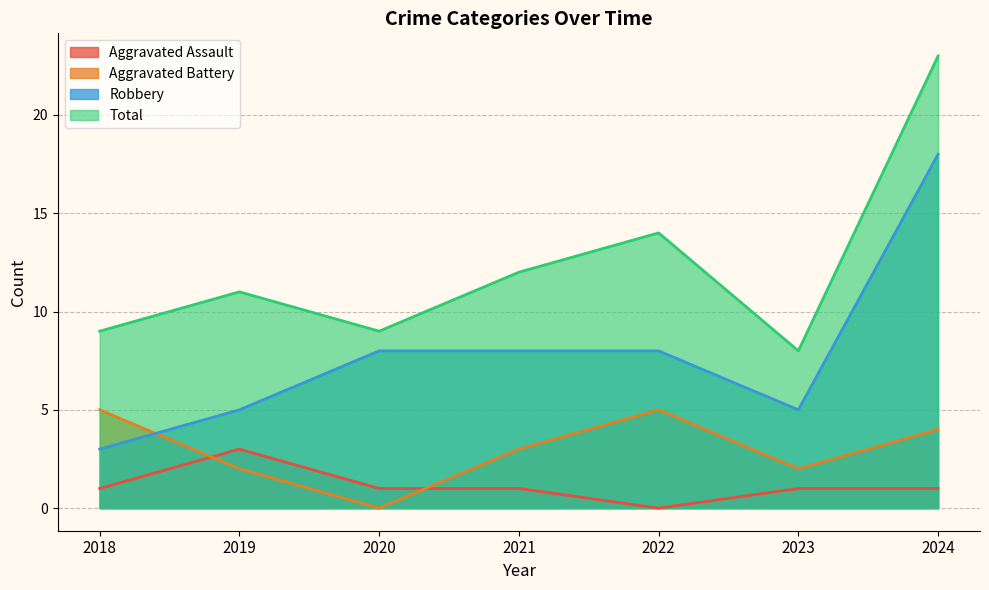

Reading left to right, list all the values displayed in this chart.

Aggravated Assault: 1	3	1	1	0	1	1
Aggravated Battery: 5	2	0	3	5	2	4
Robbery: 3	5	8	8	8	5	18
Total: 9	11	9	12	14	8	23